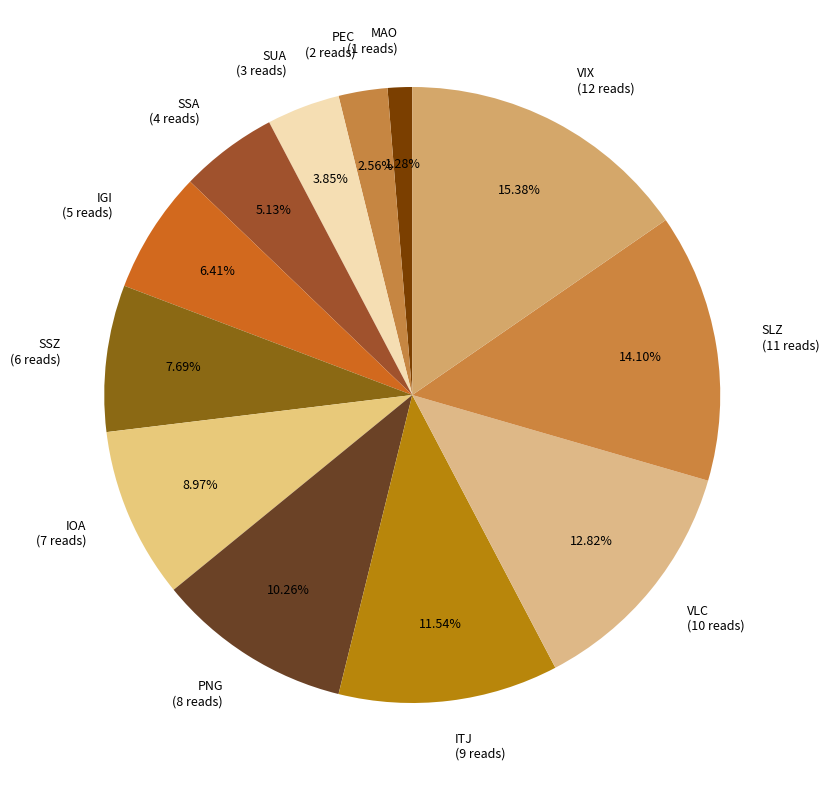

Approximately how many times larger is the value at SSZ (6 reads) compared to VLC (10 reads)?

0.6